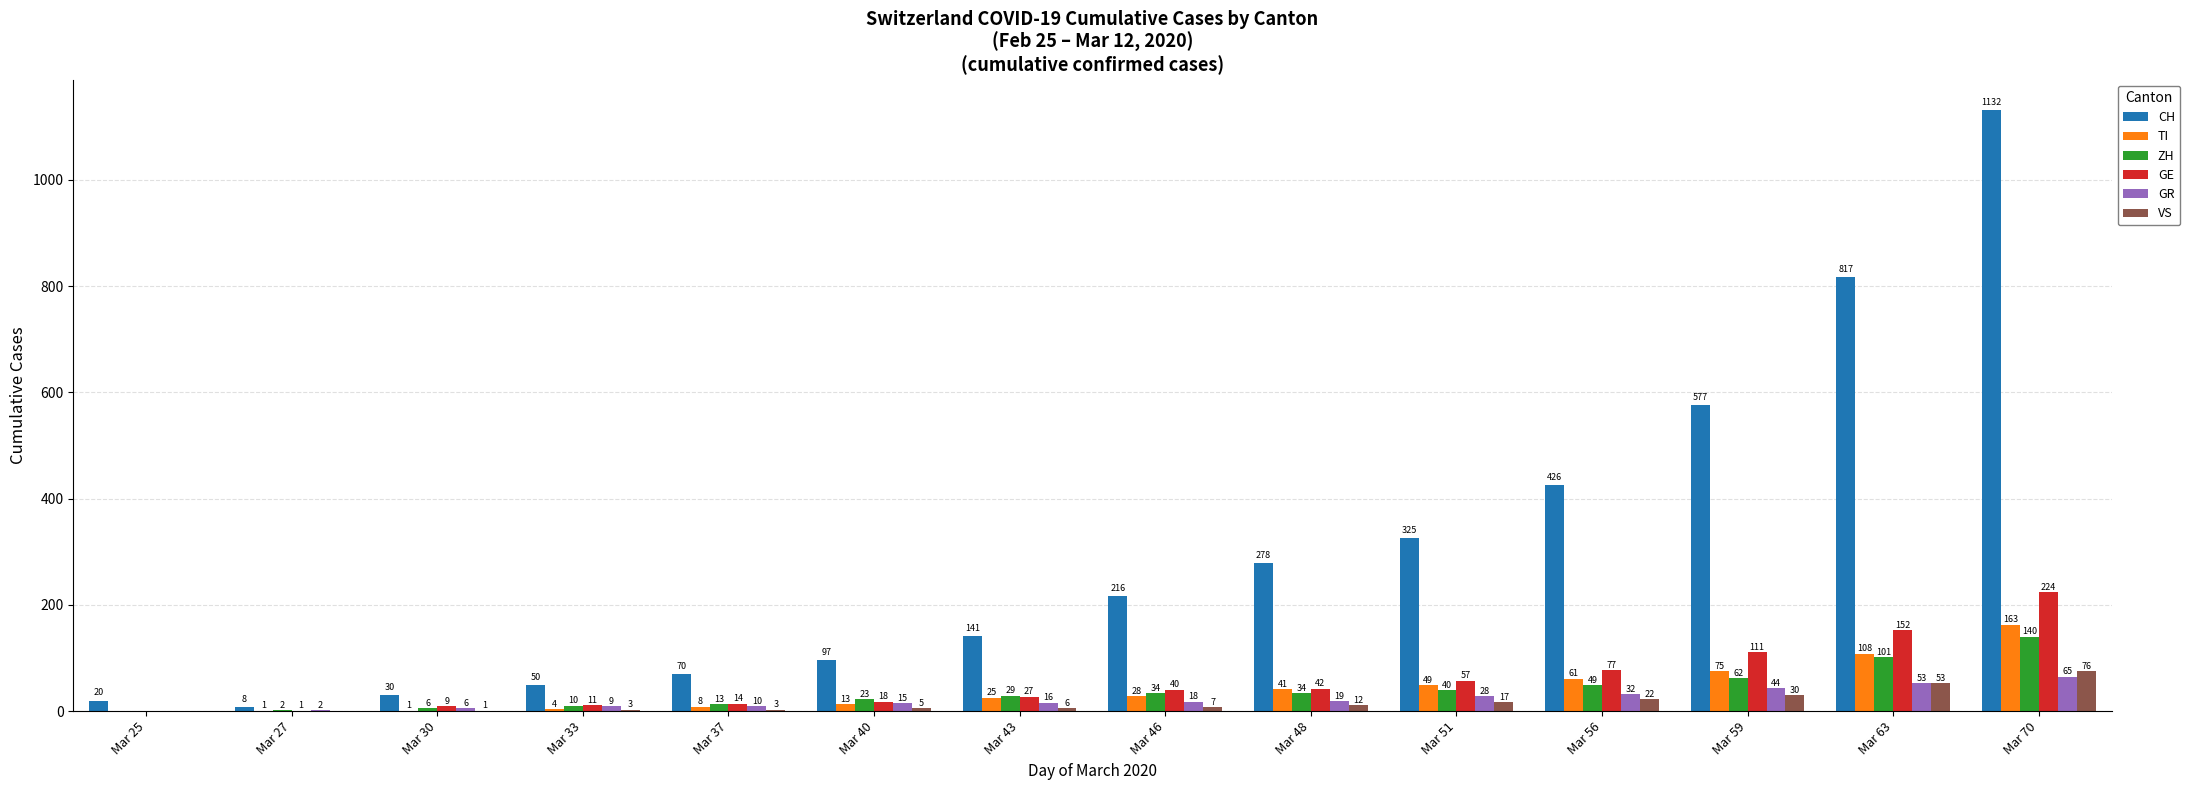

Reading left to right, list all the values displayed in this chart.

CH: Mar 25=20	Mar 27=8	Mar 30=30	Mar 33=50	Mar 37=70	Mar 40=97	Mar 43=141	Mar 46=216	Mar 48=278	Mar 51=325	Mar 56=426	Mar 59=577	Mar 63=817	Mar 70=1132
TI: Mar 25=0	Mar 27=1	Mar 30=1	Mar 33=4	Mar 37=8	Mar 40=13	Mar 43=25	Mar 46=28	Mar 48=41	Mar 51=49	Mar 56=61	Mar 59=75	Mar 63=108	Mar 70=163
ZH: Mar 25=0	Mar 27=2	Mar 30=6	Mar 33=10	Mar 37=13	Mar 40=23	Mar 43=29	Mar 46=34	Mar 48=34	Mar 51=40	Mar 56=49	Mar 59=62	Mar 63=101	Mar 70=140
GE: Mar 25=0	Mar 27=1	Mar 30=9	Mar 33=11	Mar 37=14	Mar 40=18	Mar 43=27	Mar 46=40	Mar 48=42	Mar 51=57	Mar 56=77	Mar 59=111	Mar 63=152	Mar 70=224
GR: Mar 25=0	Mar 27=2	Mar 30=6	Mar 33=9	Mar 37=10	Mar 40=15	Mar 43=16	Mar 46=18	Mar 48=19	Mar 51=28	Mar 56=32	Mar 59=44	Mar 63=53	Mar 70=65
VS: Mar 25=0	Mar 27=0	Mar 30=1	Mar 33=3	Mar 37=3	Mar 40=5	Mar 43=6	Mar 46=7	Mar 48=12	Mar 51=17	Mar 56=22	Mar 59=30	Mar 63=53	Mar 70=76